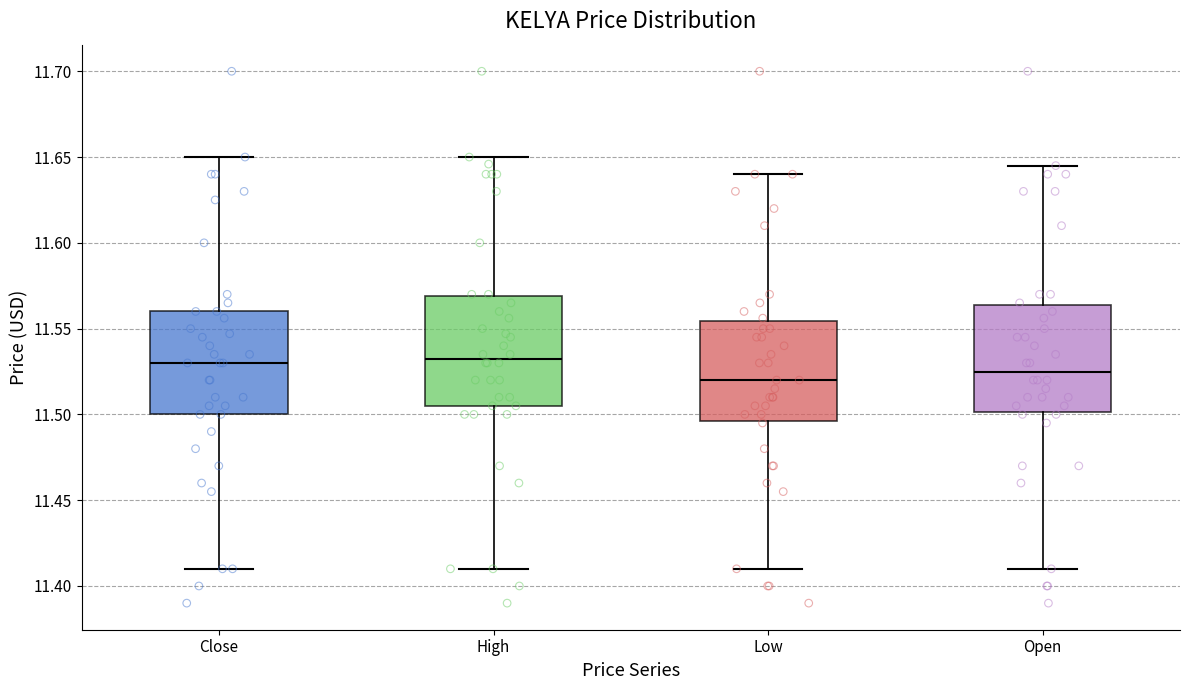

Reading left to right, read every box against the y-axis: the position of its median line, the range the box covers, and the ends of its whiskers. The values are not printed on the chart, so give them approximately, as read against the axis.

Close: median 11.530, box 11.500 to 11.560, whiskers 11.410 to 11.650
High: median 11.530, box 11.505 to 11.570, whiskers 11.410 to 11.650
Low: median 11.520, box 11.495 to 11.555, whiskers 11.410 to 11.640
Open: median 11.525, box 11.500 to 11.565, whiskers 11.410 to 11.645